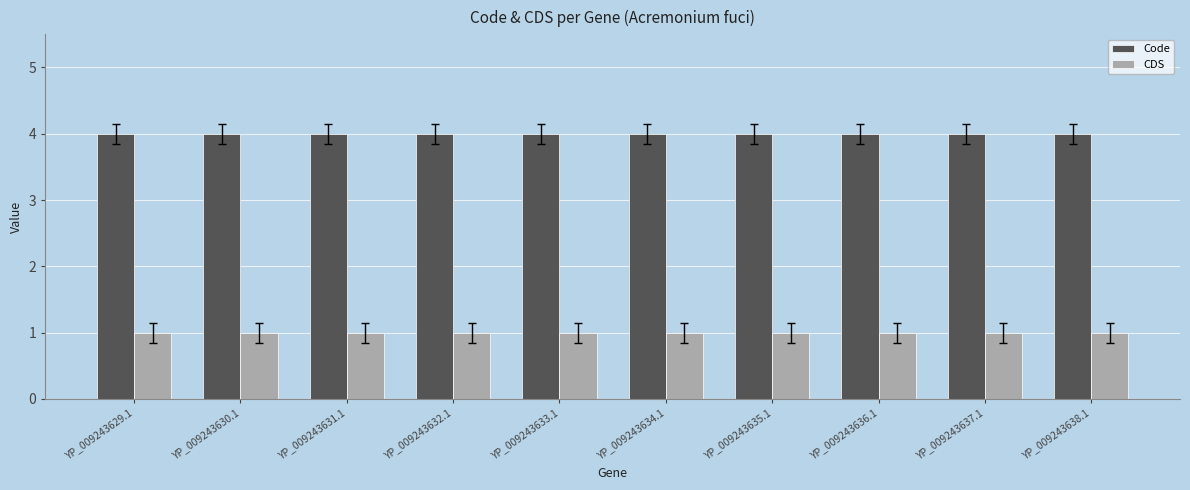

How many bars are there in each group?

2